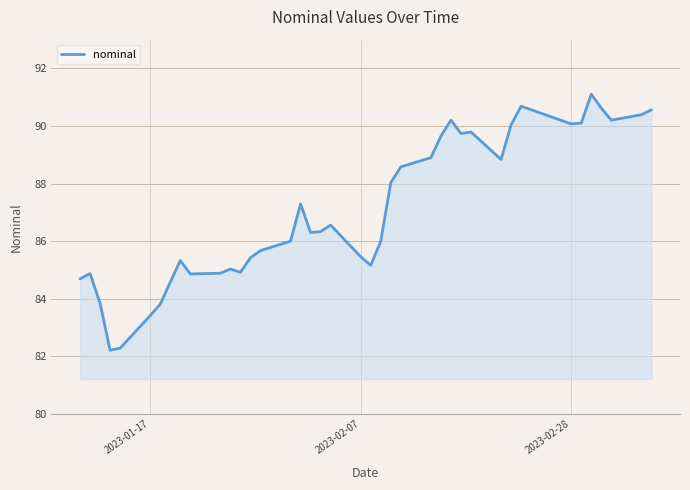

What is the difference between the second highest and minimum values?

8.5